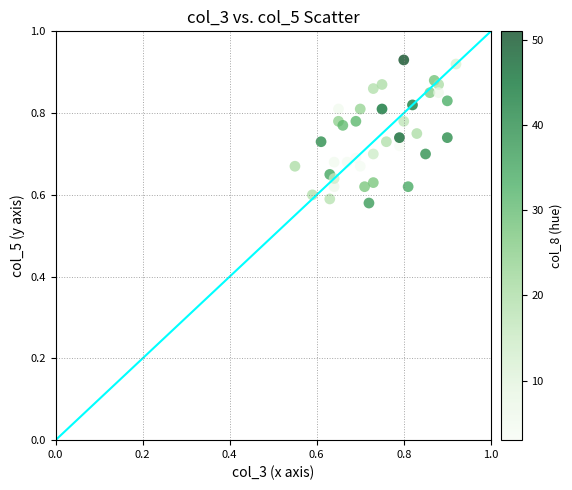

What is the range of X values (max minus min)?

0.4